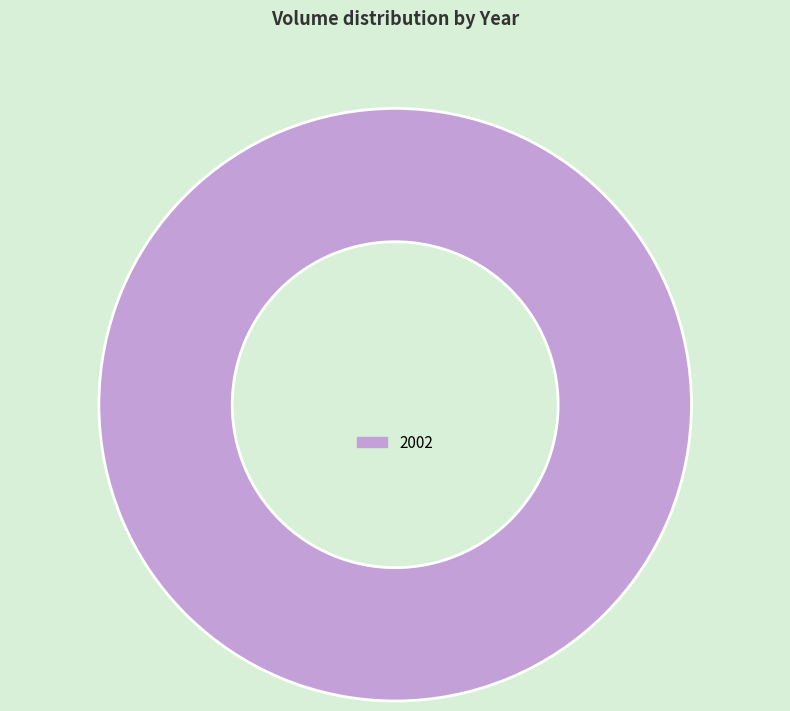

The 2002 slice represents 100% of the pie. True or false?

True